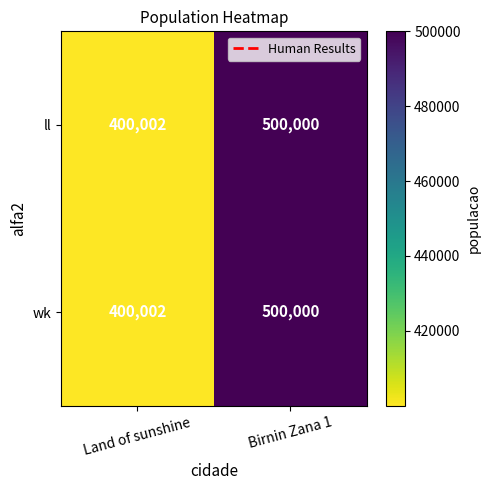

Which label corresponds to the largest value in the chart?

Birnin Zana 1